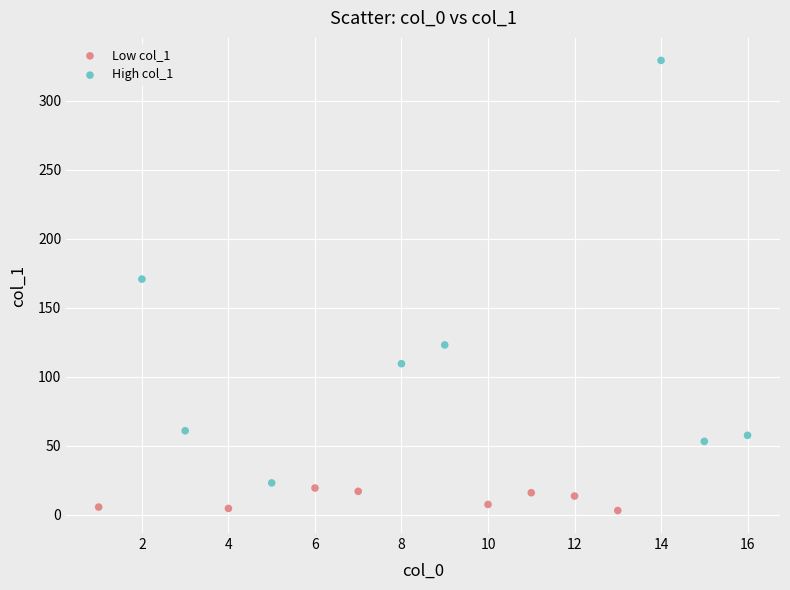

Which series has the largest Y range (max minus min)?

High col_1